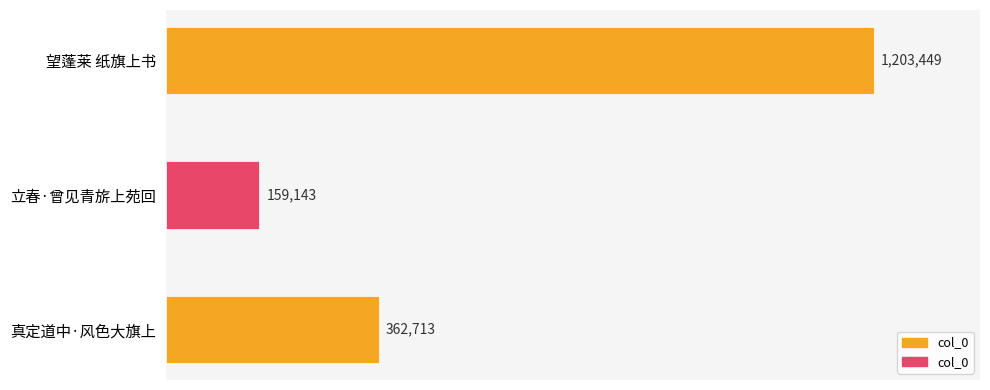

List the labels in order of value, largest first.

0, 2, 1